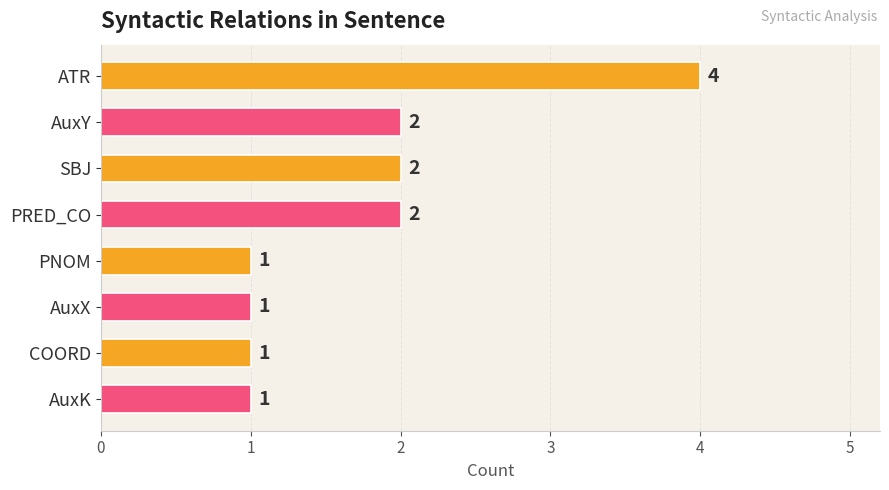

The chart shows a value of 2 at SBJ. True or false?

True